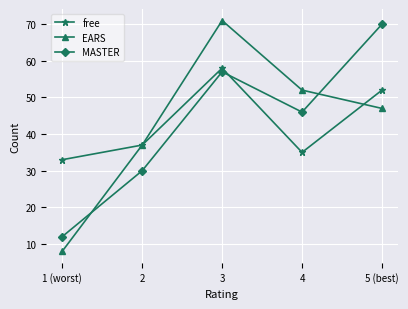

Where is the first local minimum for free?

4